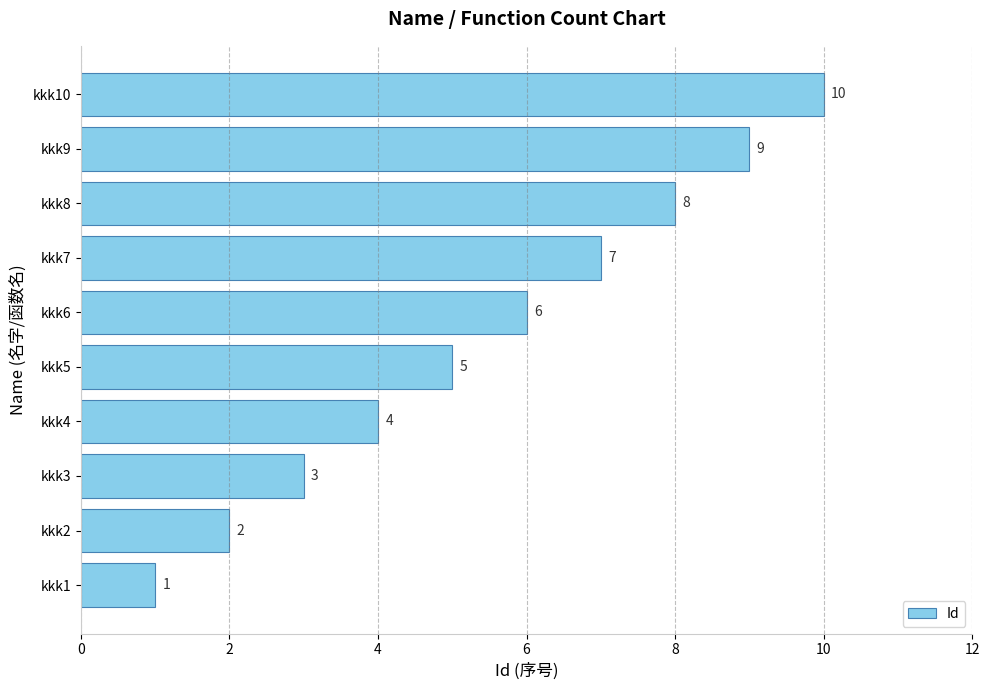

Is it true that the value at kkk3 is 1?

False